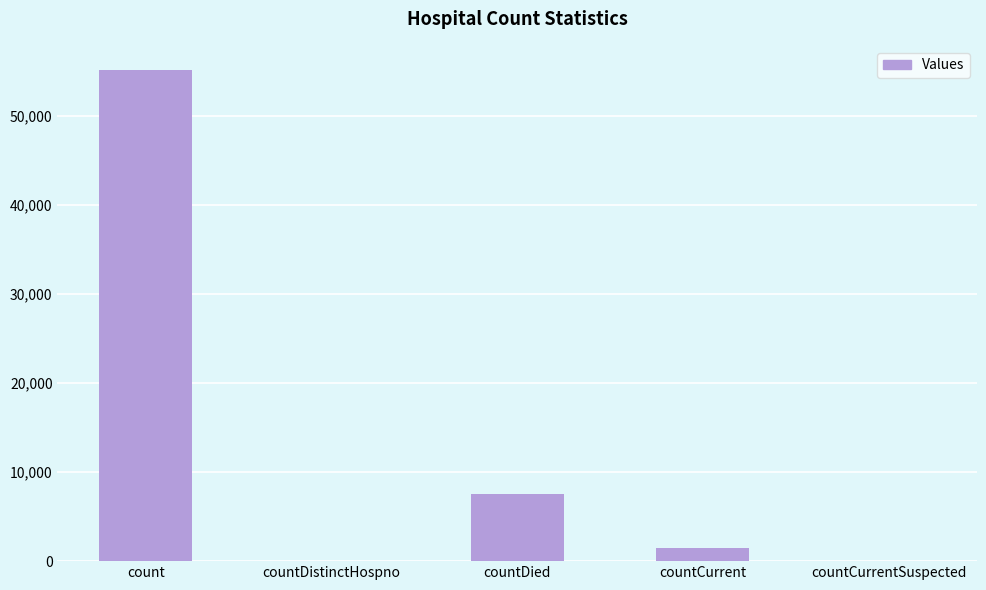

Reading left to right, what are all the values shown in this chart?

count=55136	countDistinctHospno=0	countDied=7508	countCurrent=1439	countCurrentSuspected=0